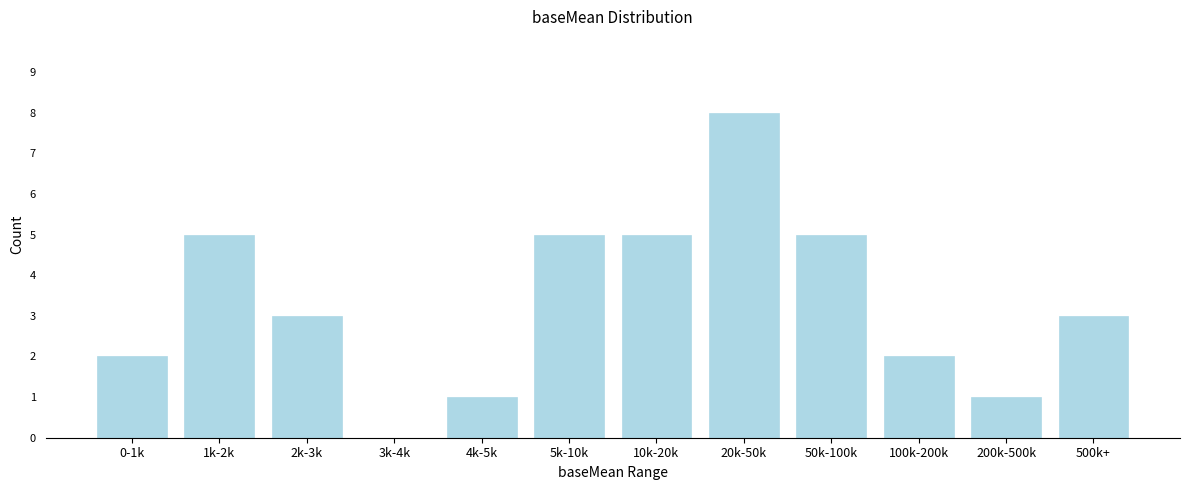

Reading left to right, list all the values displayed in this chart.

0-1k=2	1k-2k=5	2k-3k=3	3k-4k=0	4k-5k=1	5k-10k=5	10k-20k=5	20k-50k=8	50k-100k=5	100k-200k=2	200k-500k=1	500k+=3